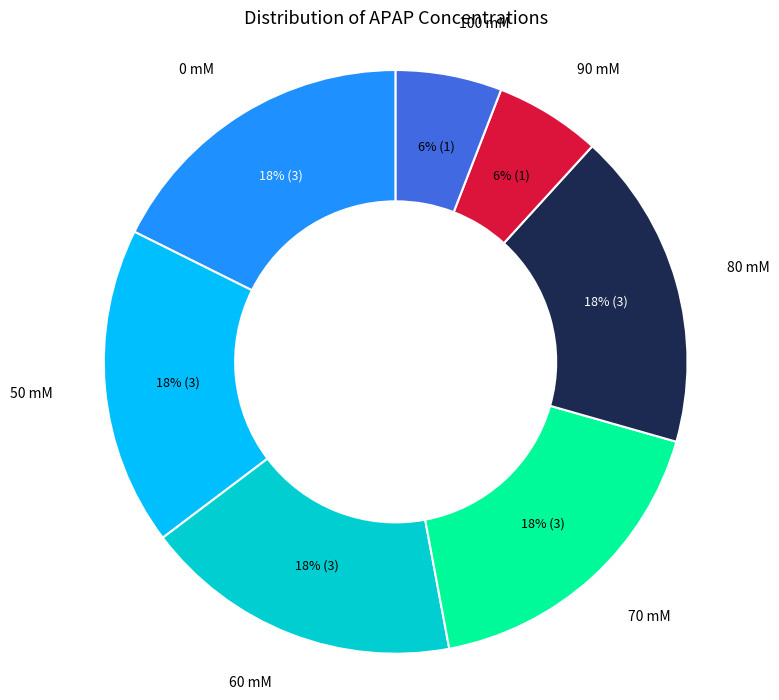

Is there a majority slice in this chart?

No